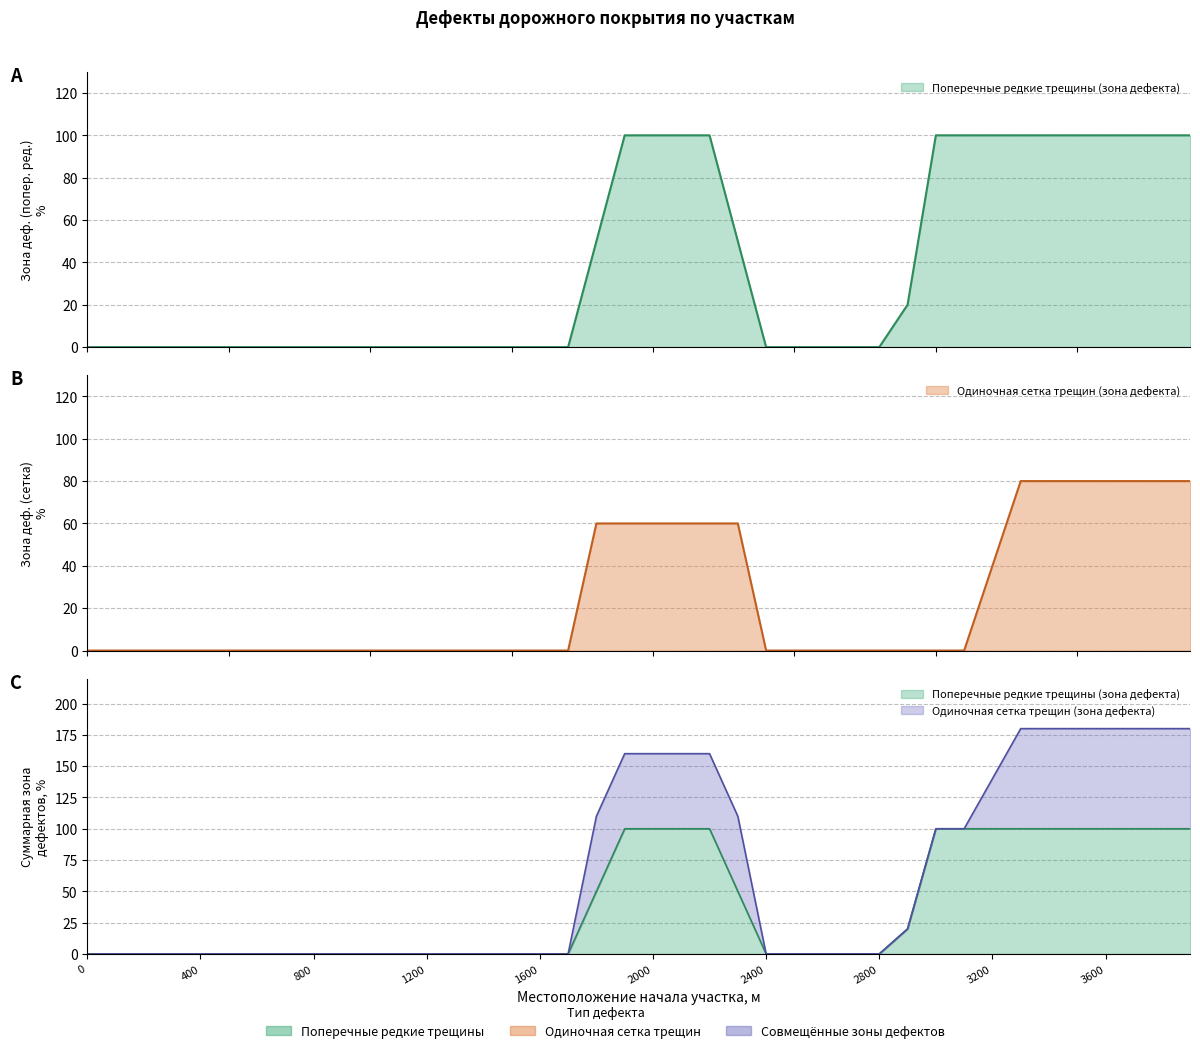

Where is Одиночная сетка трещин (зона дефекта) nearest to the value 40?

3200